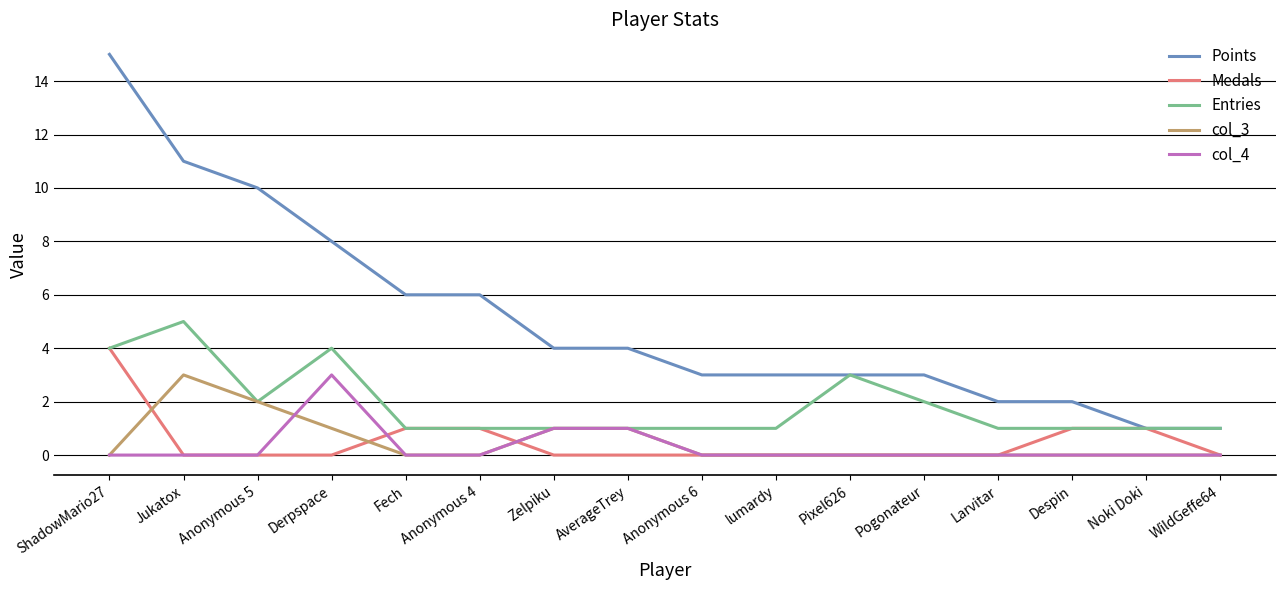

Which series has the largest total across all categories?

Points